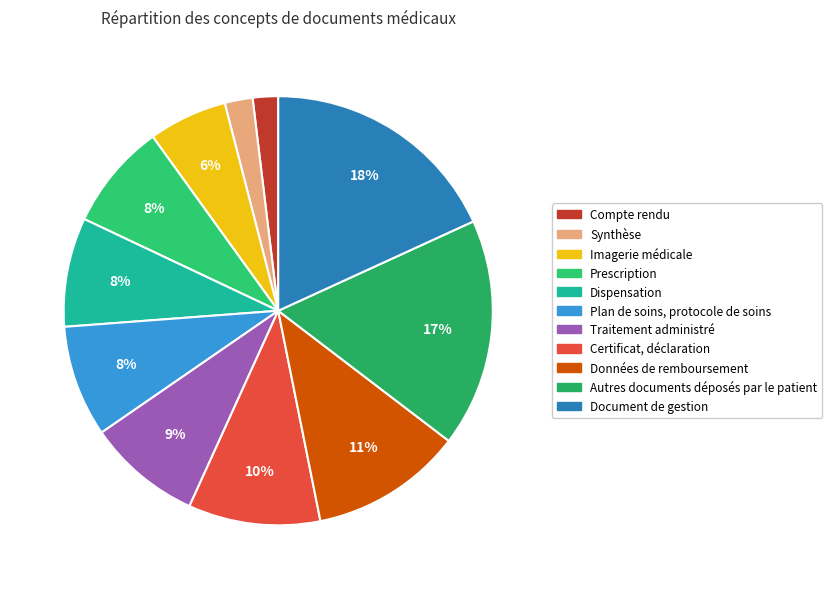

Do Certificat, déclaration and Autres documents déposés par le patient together represent more than half of the pie?

No